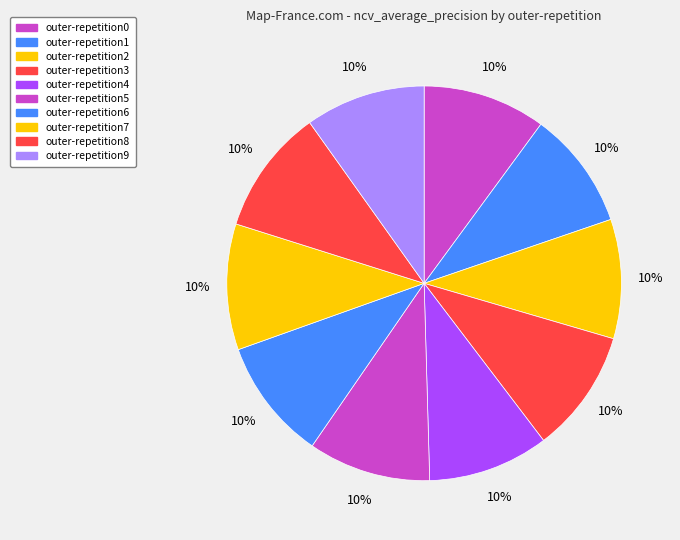

Does any single category account for the majority?

No